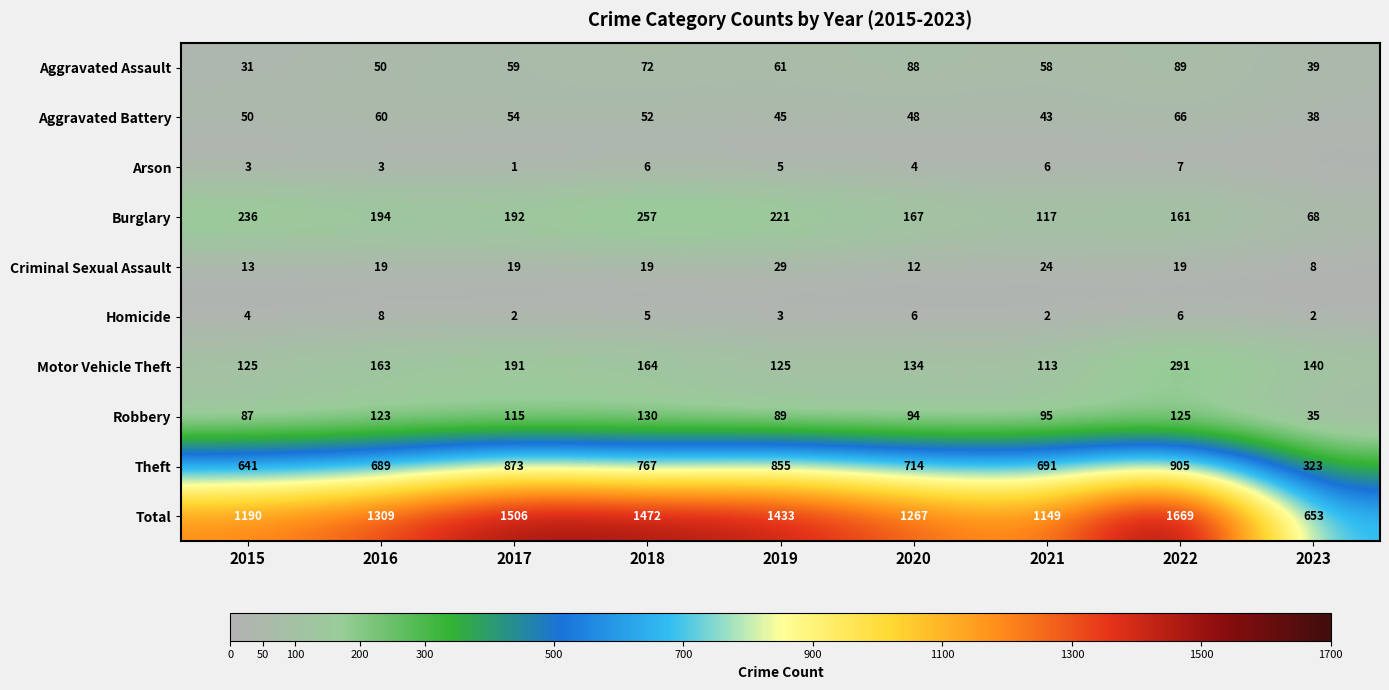

Between 2021 and 2020, which is larger?

2020